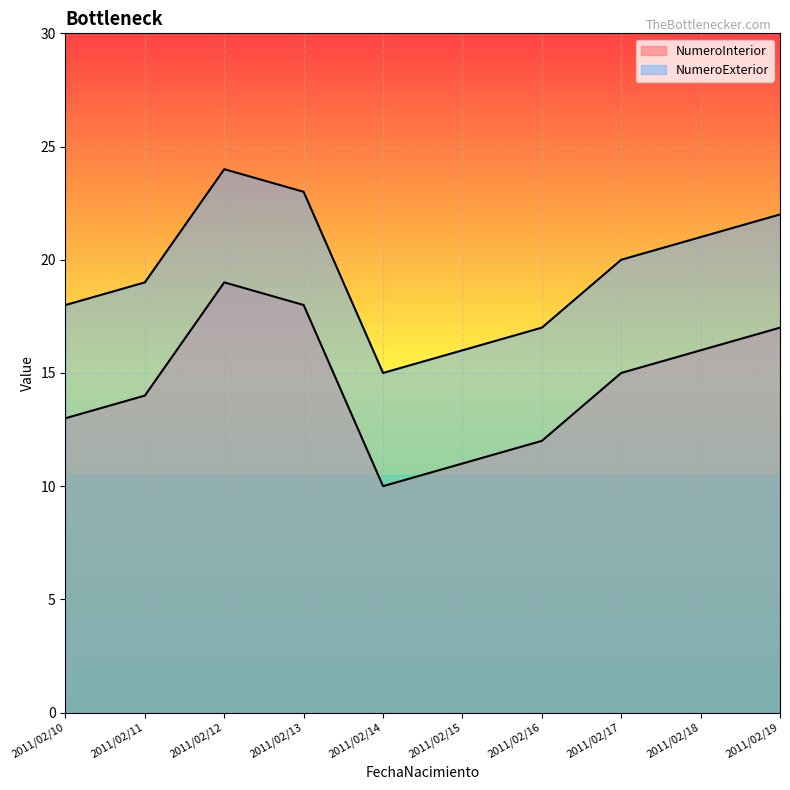

Reading left to right, extract all data points from this chart.

NumeroInterior: 13	14	19	18	10	11	12	15	16	17
NumeroExterior: 18	19	24	23	15	16	17	20	21	22